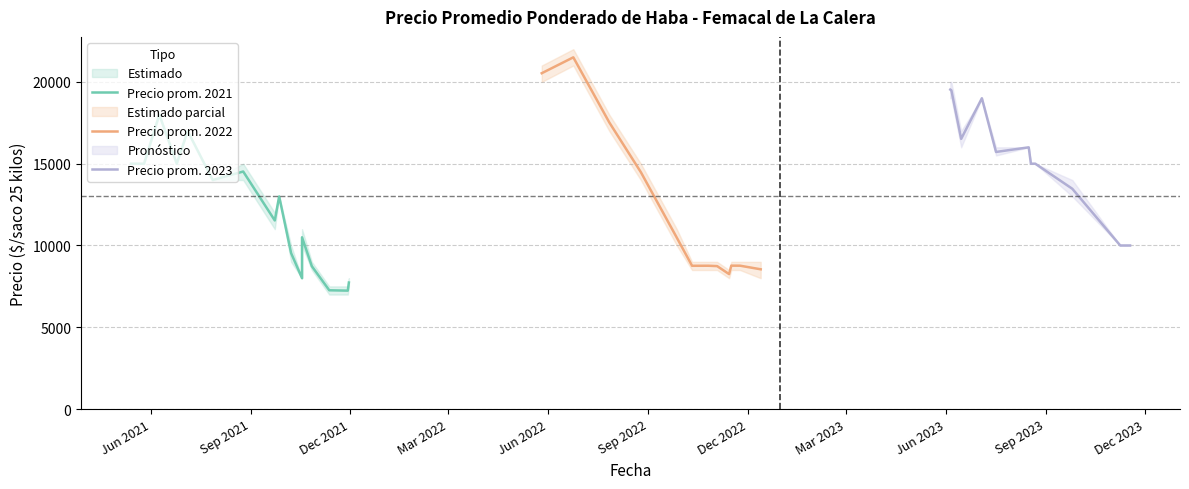

Between 36 and 37, which is larger?

36